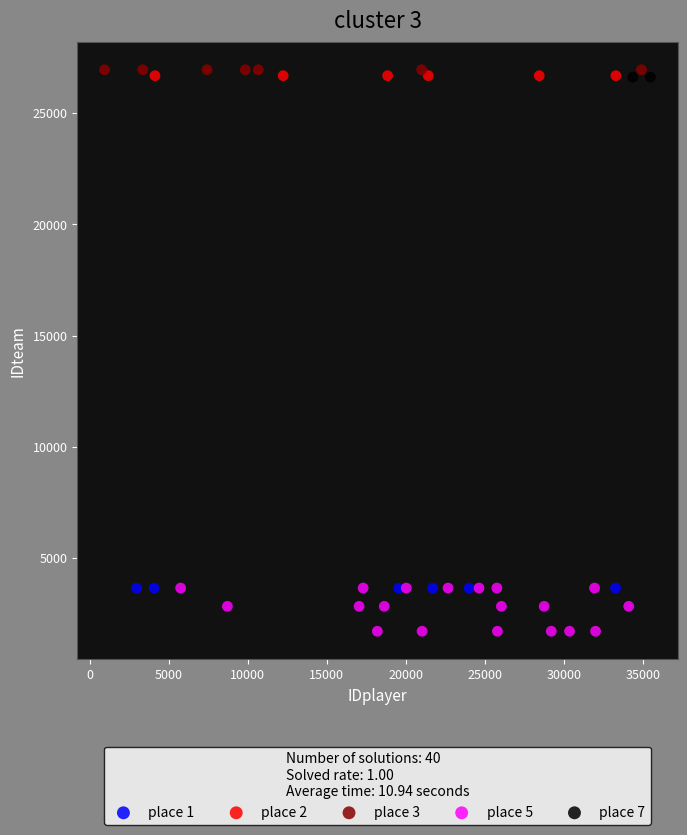

Which series reaches the maximum Y coordinate?

place 3